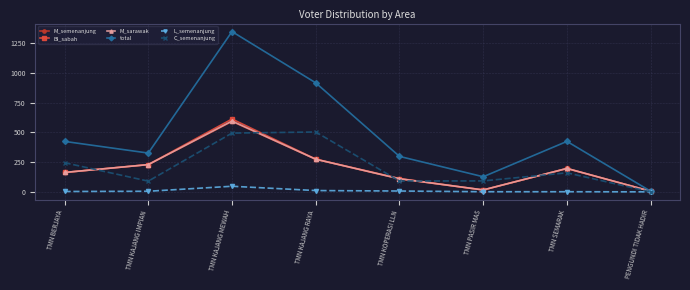

Which category has the highest value across all series?

TMN KAJANG MEWAH